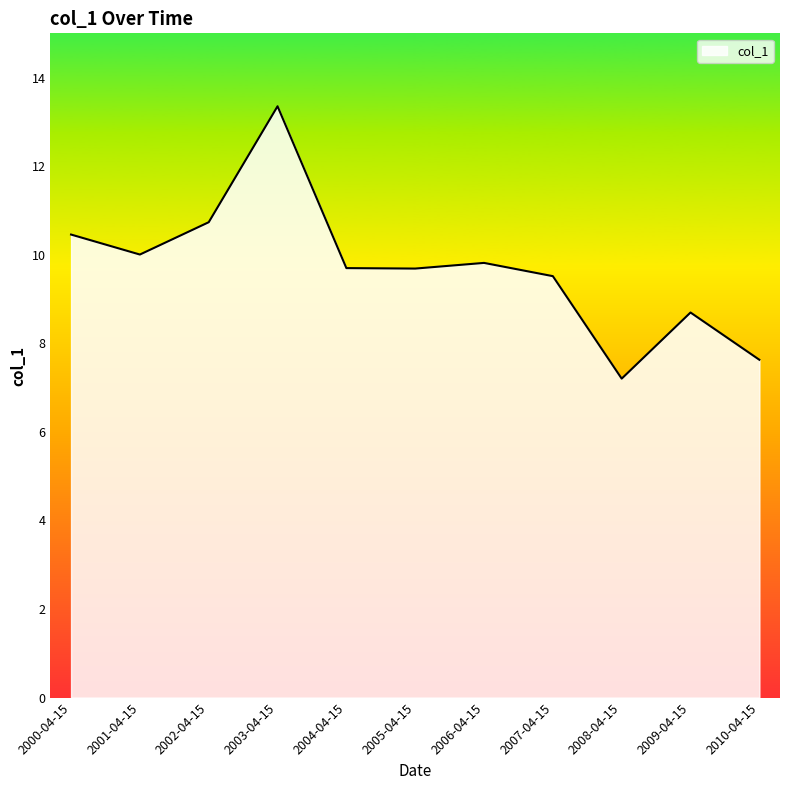

What is the minimum value shown in the chart?

7.2